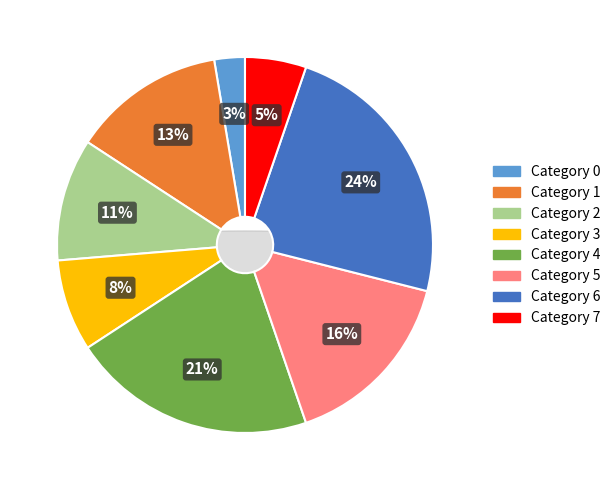

To the nearest percent, what percentage of the pie is 0?

3%